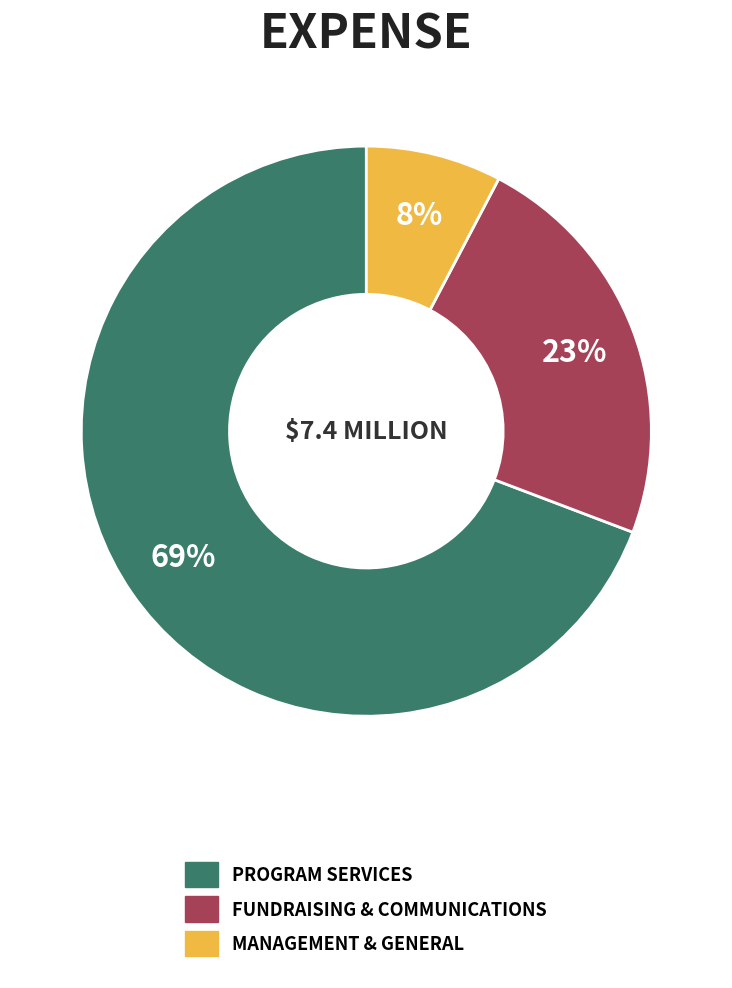

Count the number of slices in the pie.

3